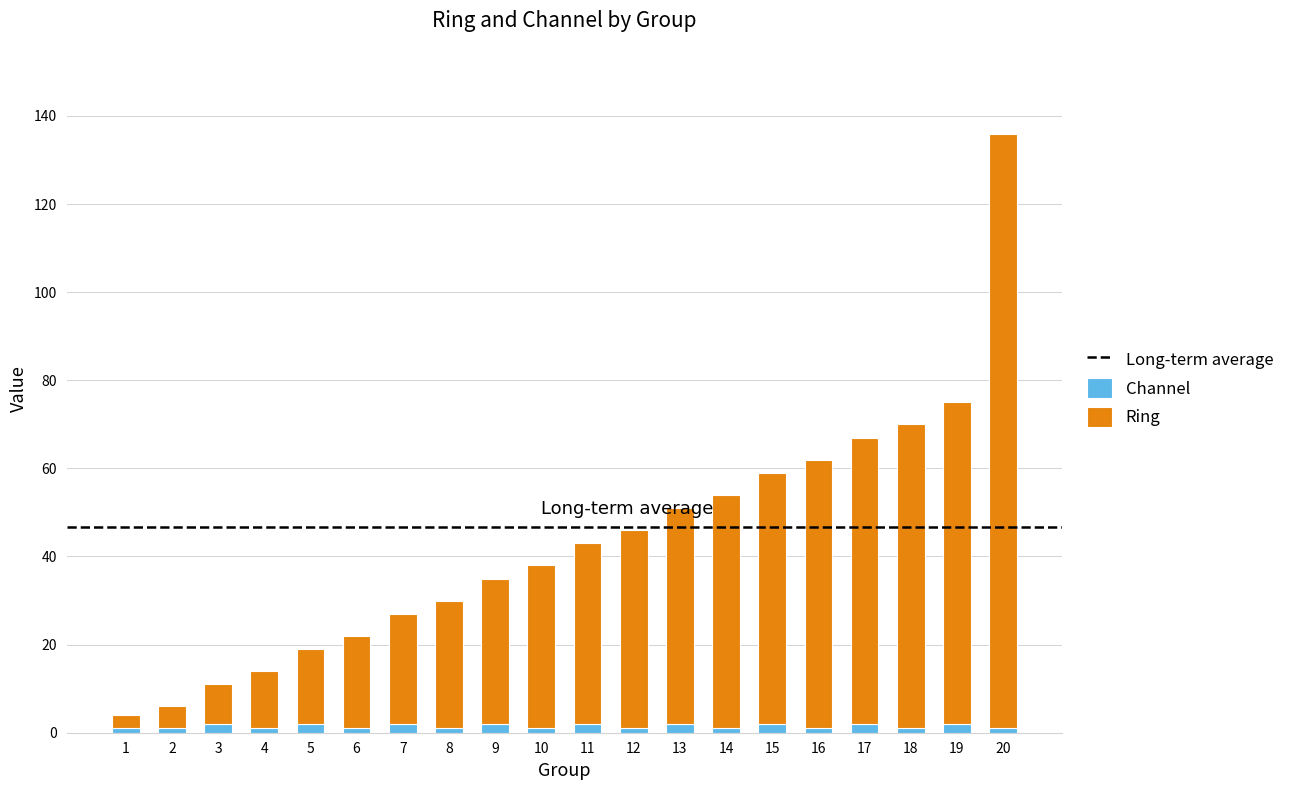

Is it true that Channel equals 2 at 13?

True